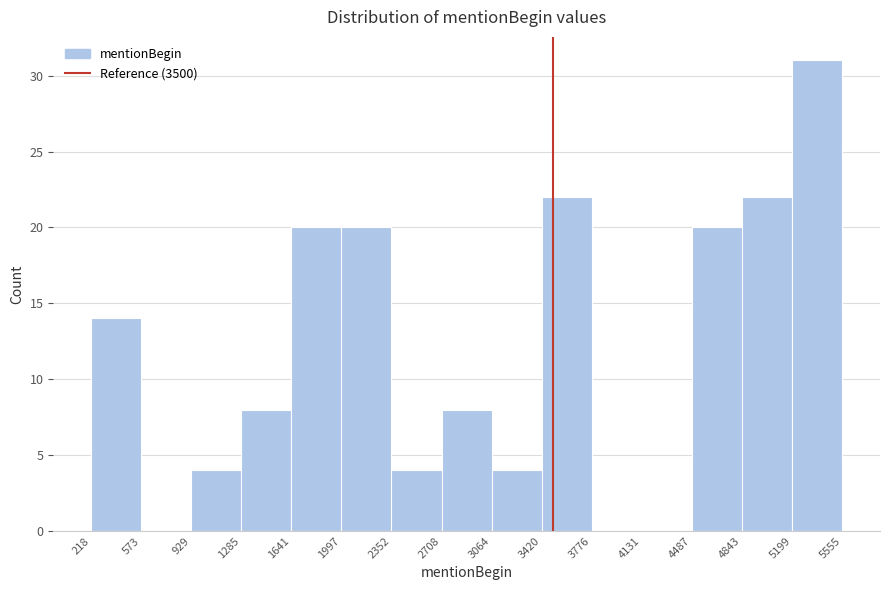

Which range on the x-axis has the tallest bar?

5199 to 5555